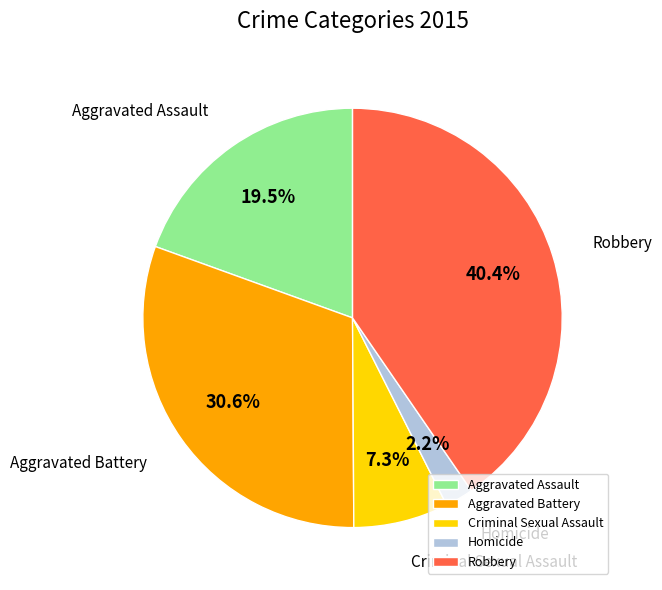

To the nearest percent, what is the combined percentage of Aggravated Assault and Robbery?

60%